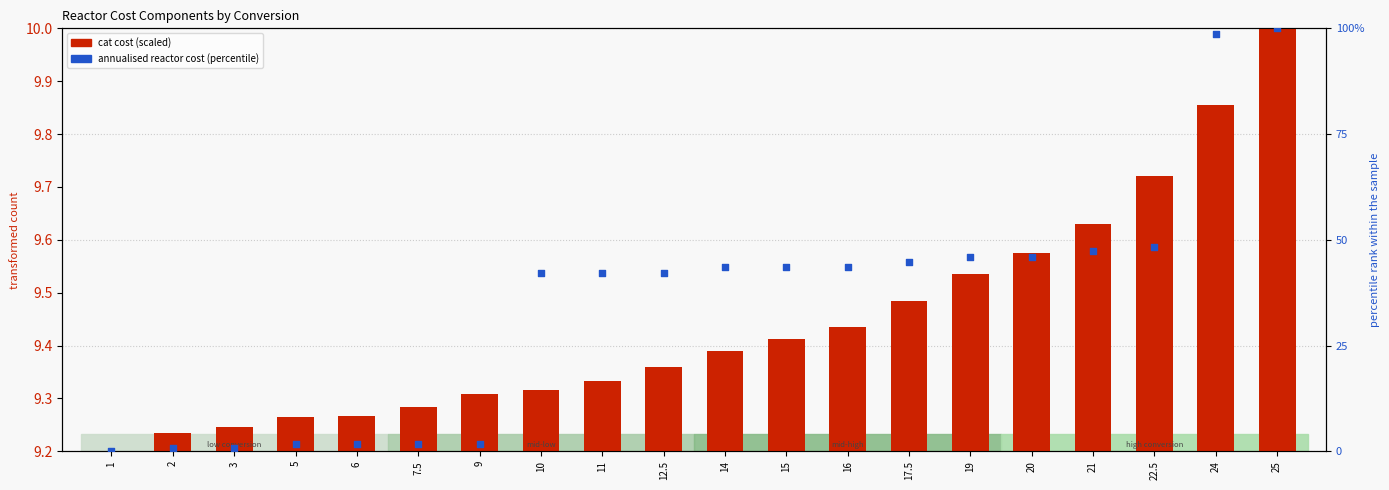

What is the ratio of the value at 12.5 to the value at 25?

0.4